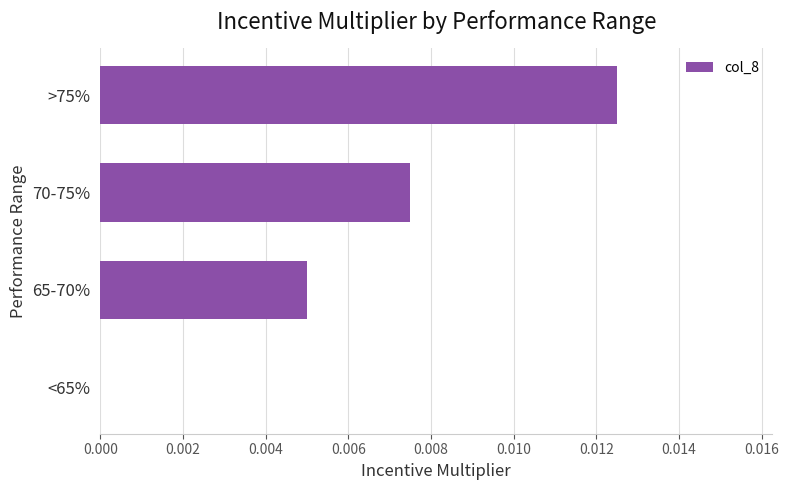

The chart shows a value of 0.0 at 65-70%. True or false?

True